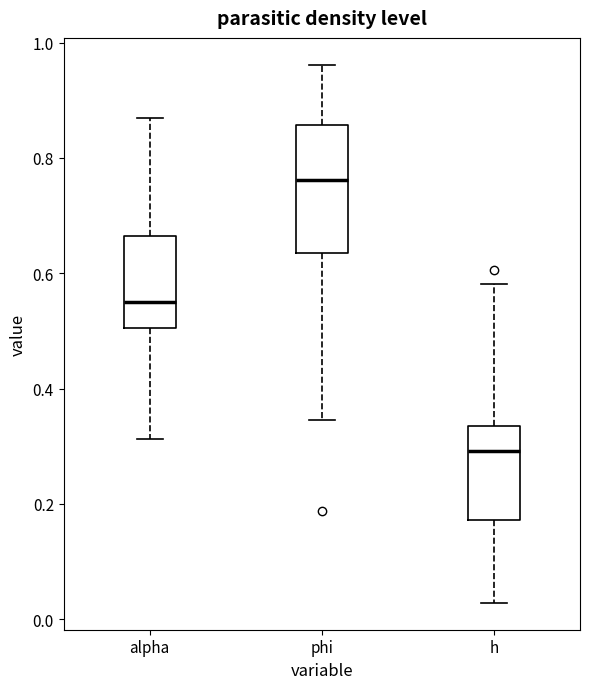

Where is the lower edge of the box for h on the y-axis? The values are not printed on the chart, so give them approximately, as read against the axis.

0.18